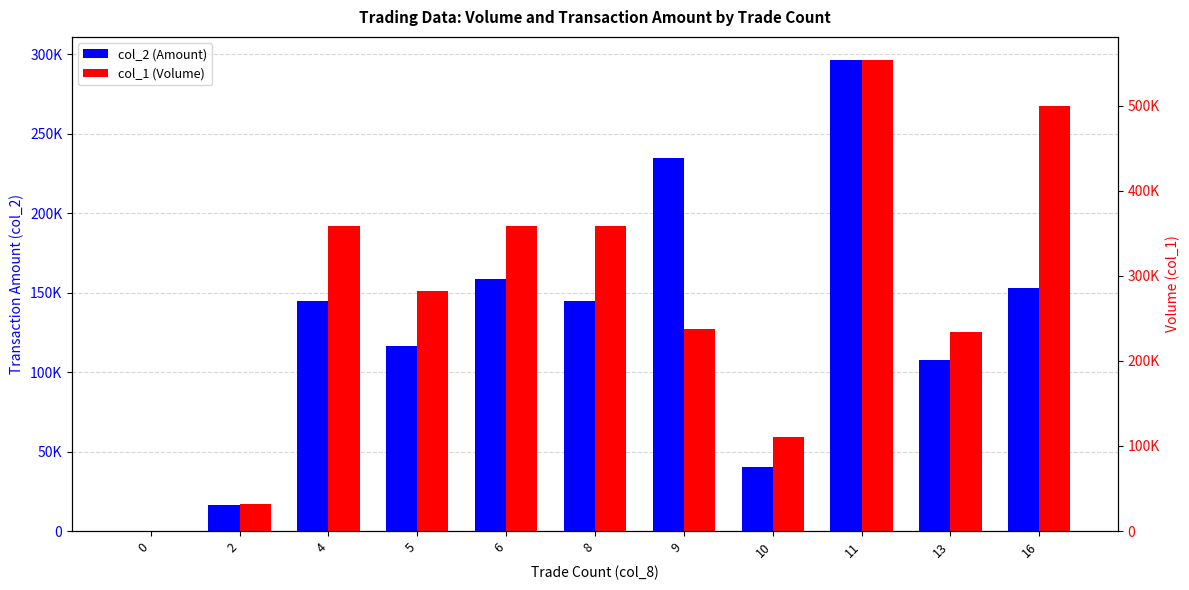

Reading left to right, what are all the values shown in this chart?

col_2 (Amount): 0=0	2=16420	4=144770	5=116730	6=158960	8=144870	9=234890	10=40400	11=296270	13=107720	16=152910
col_1 (Volume): 0=0	2=32000	4=358000	5=282000	6=359000	8=359000	9=237000	10=110000	11=553000	13=234000	16=499000